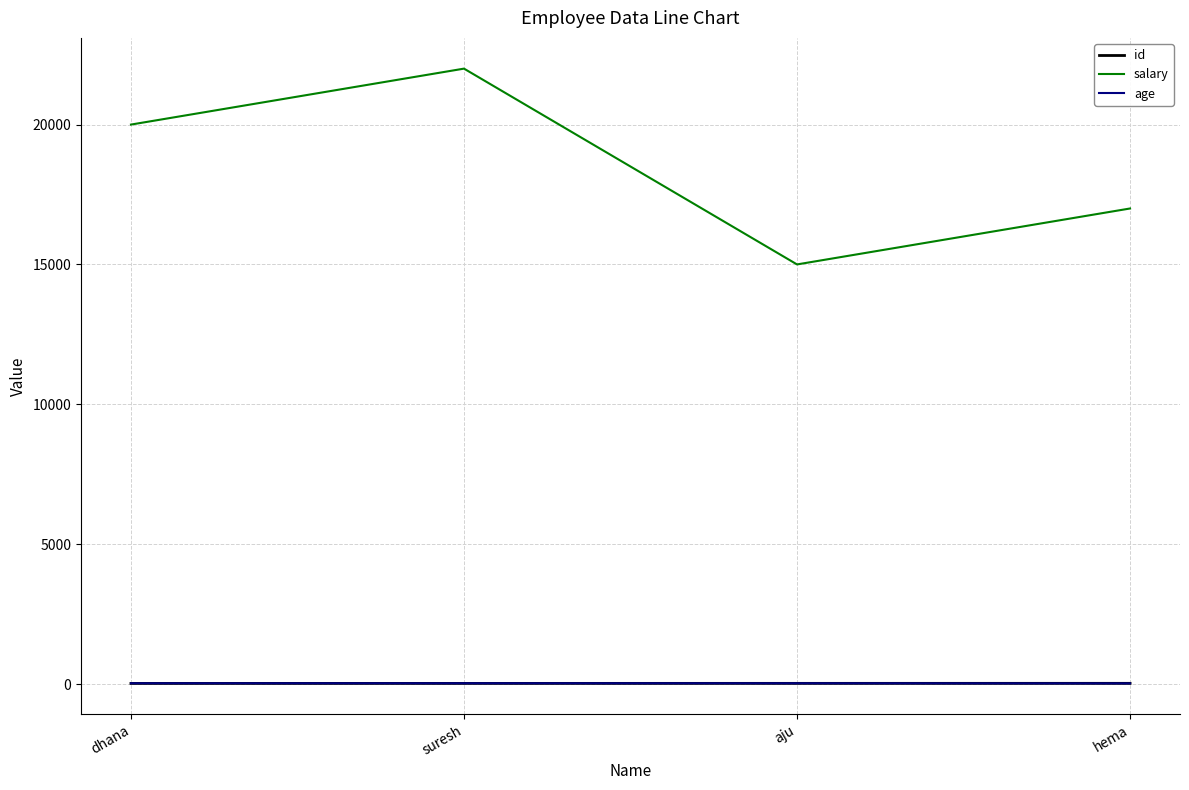

True or false: salary and age intersect in this chart.

False